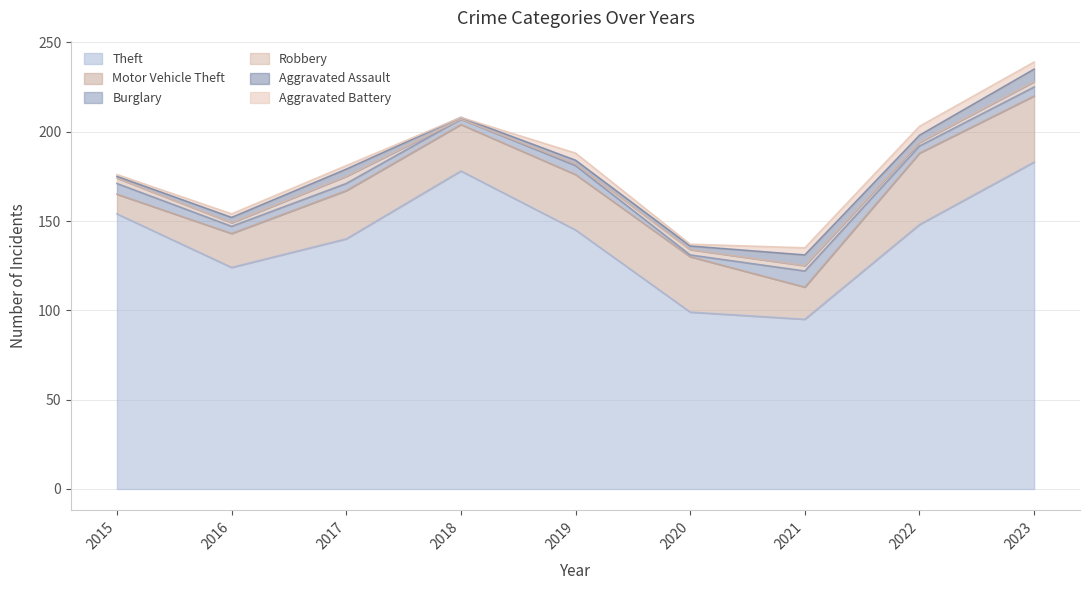

Which has a higher value, 2021 or 2015?

2015